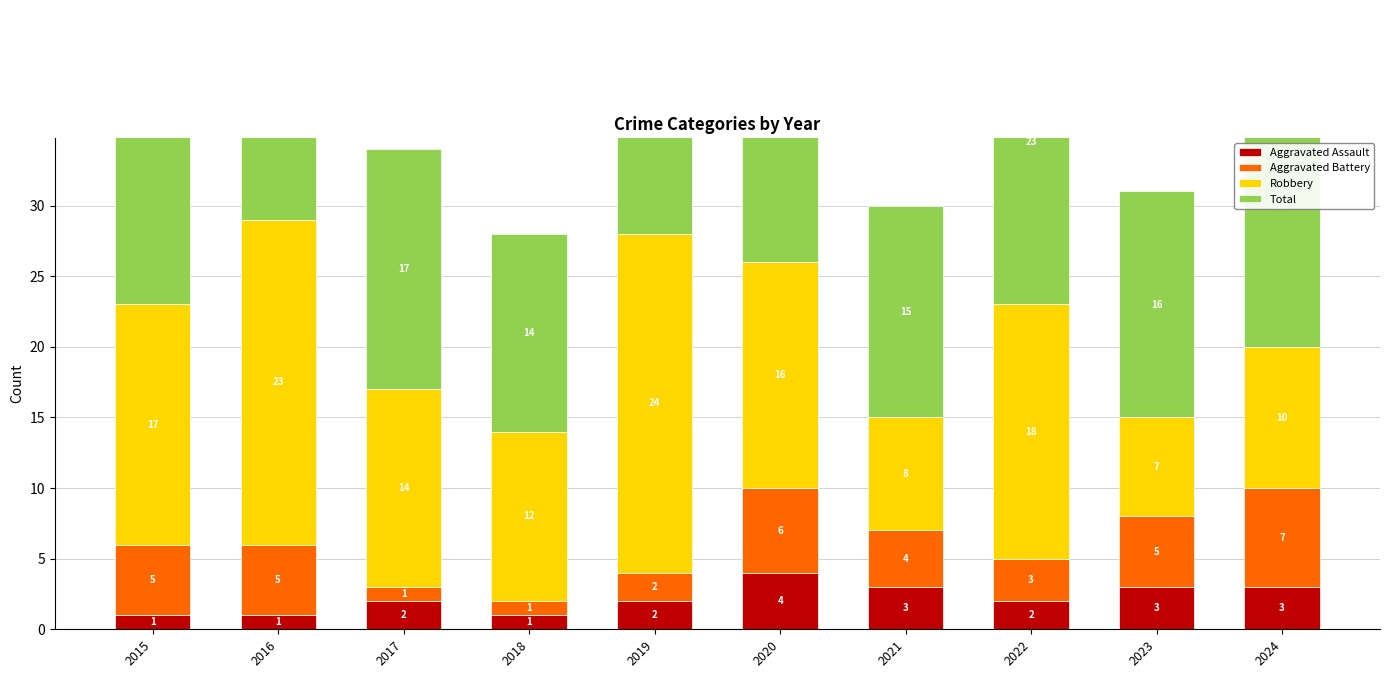

What are all the series names shown in the legend?

Aggravated Assault, Aggravated Battery, Robbery, Total